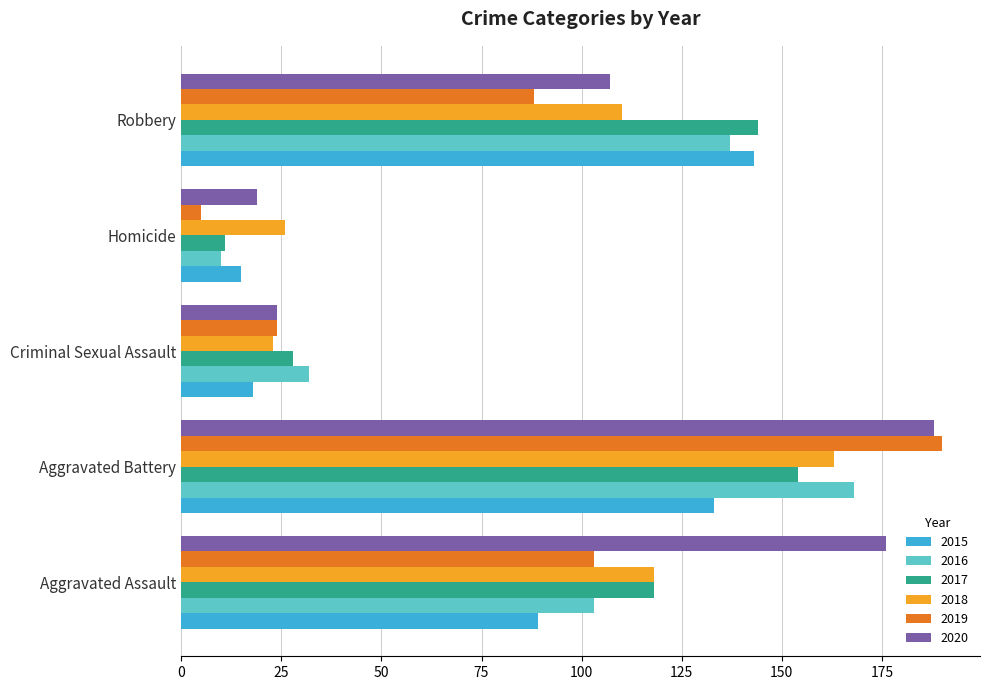

What is the sum of all 2016 values?

450